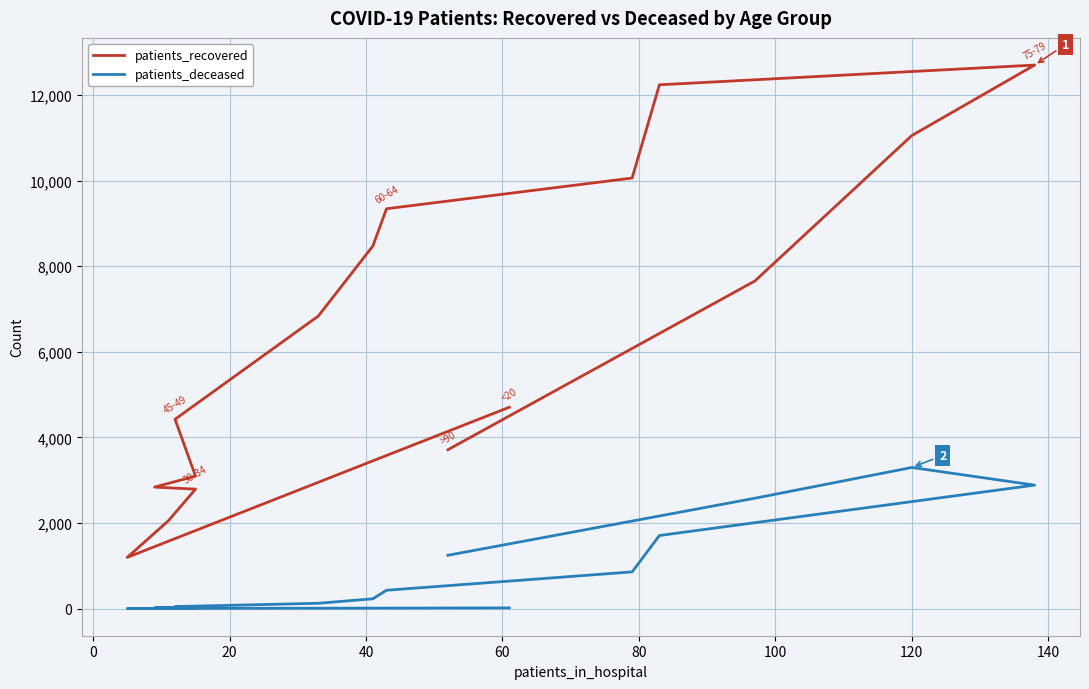

List the series in order of their overall mean, highest first.

patients_recovered, patients_deceased